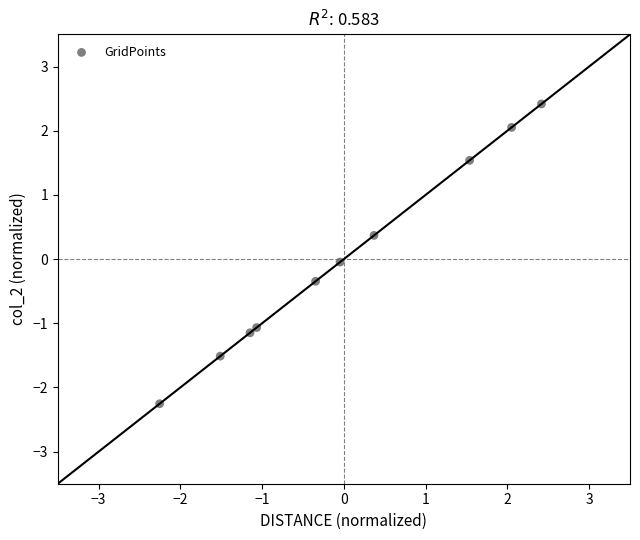

What is the range of X values (max minus min)?

4.7